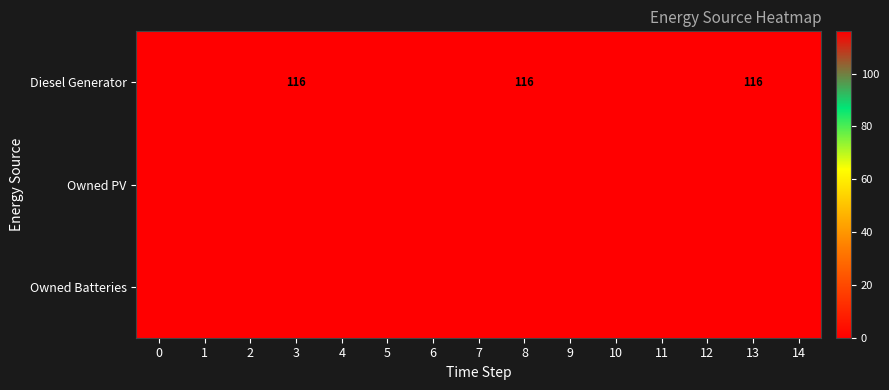

Rank the series by their maximum value, from lowest to highest.

Owned PV, Owned Batteries, Diesel Generator